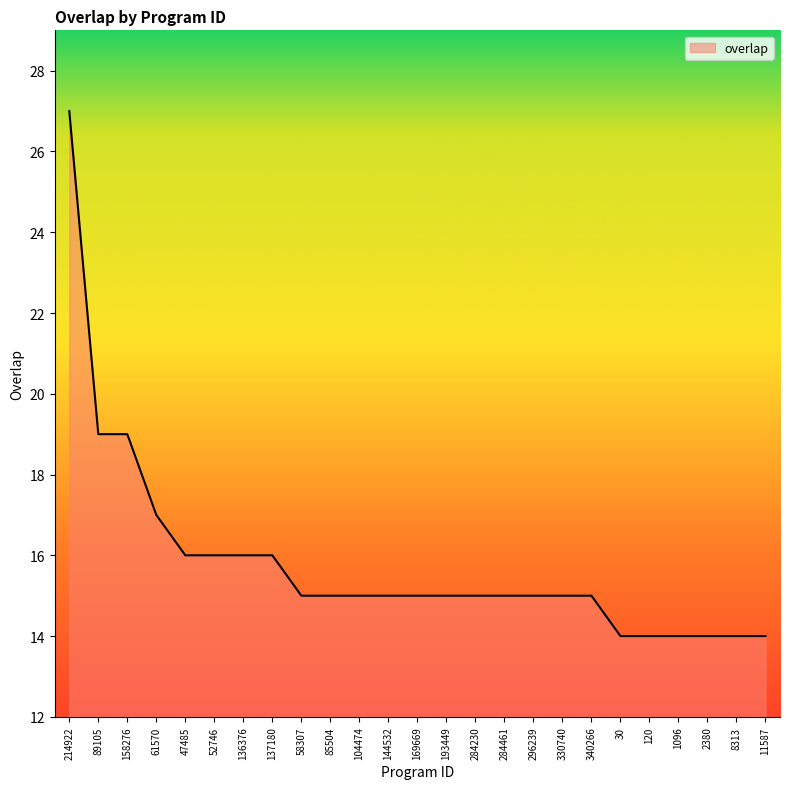

What value does the data have at 52746?

16